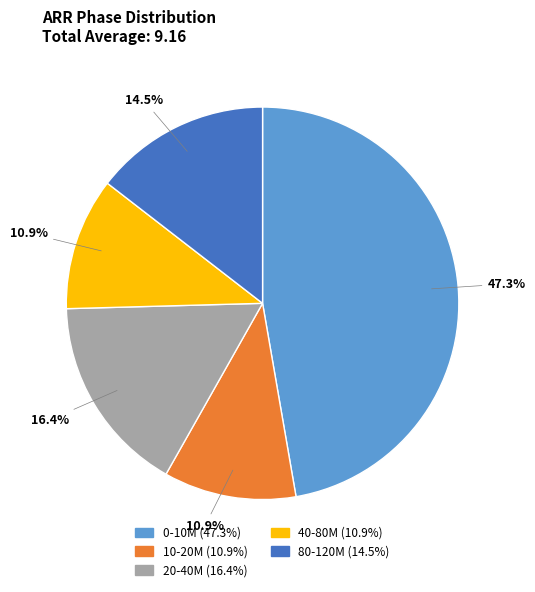

To the nearest percent, what is the average slice percentage?

20%